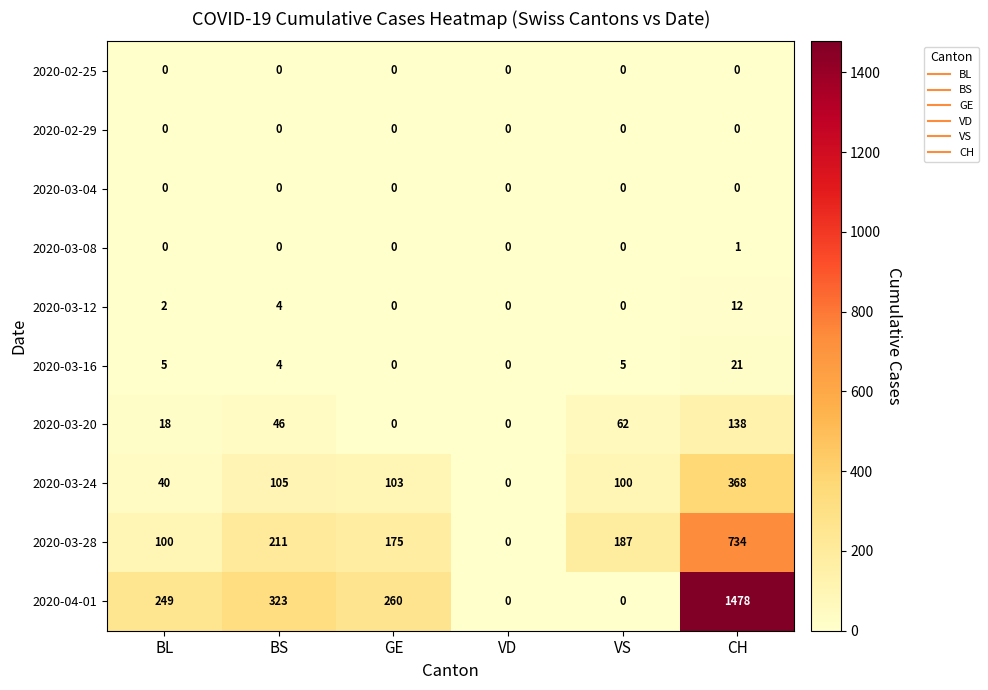

What is the sum of the 2020-04-01 values at BL and CH?

1727